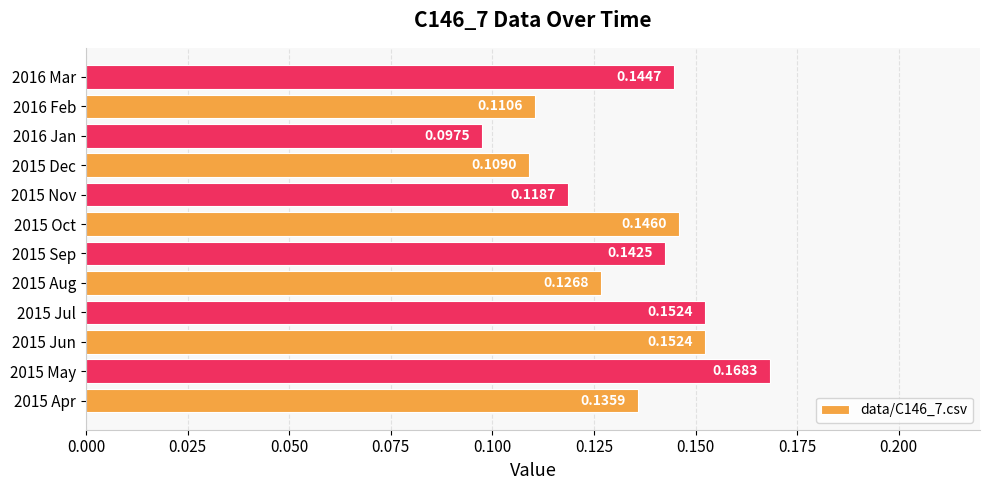

Are the bars horizontal?

Yes